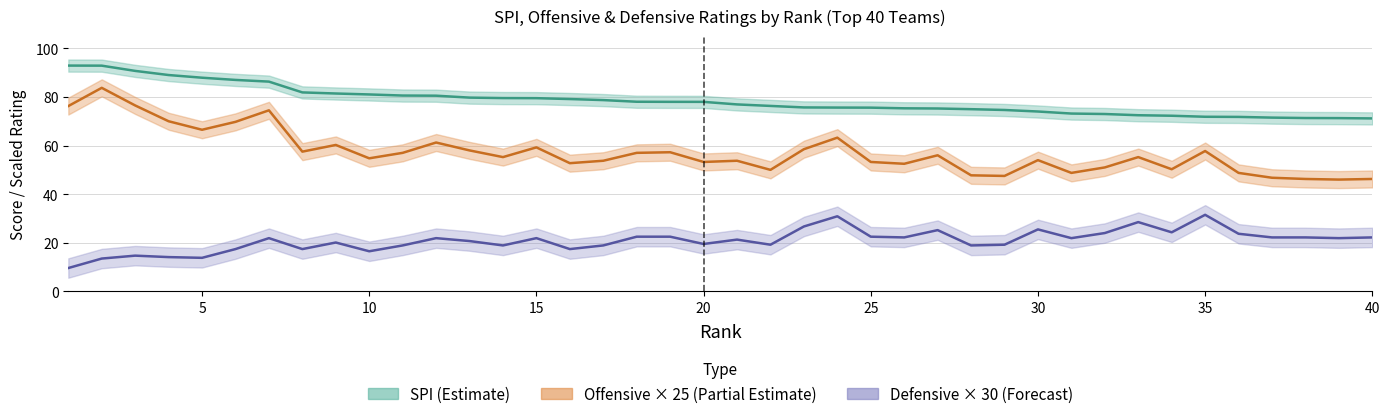

Where is the first local minimum for def?

5